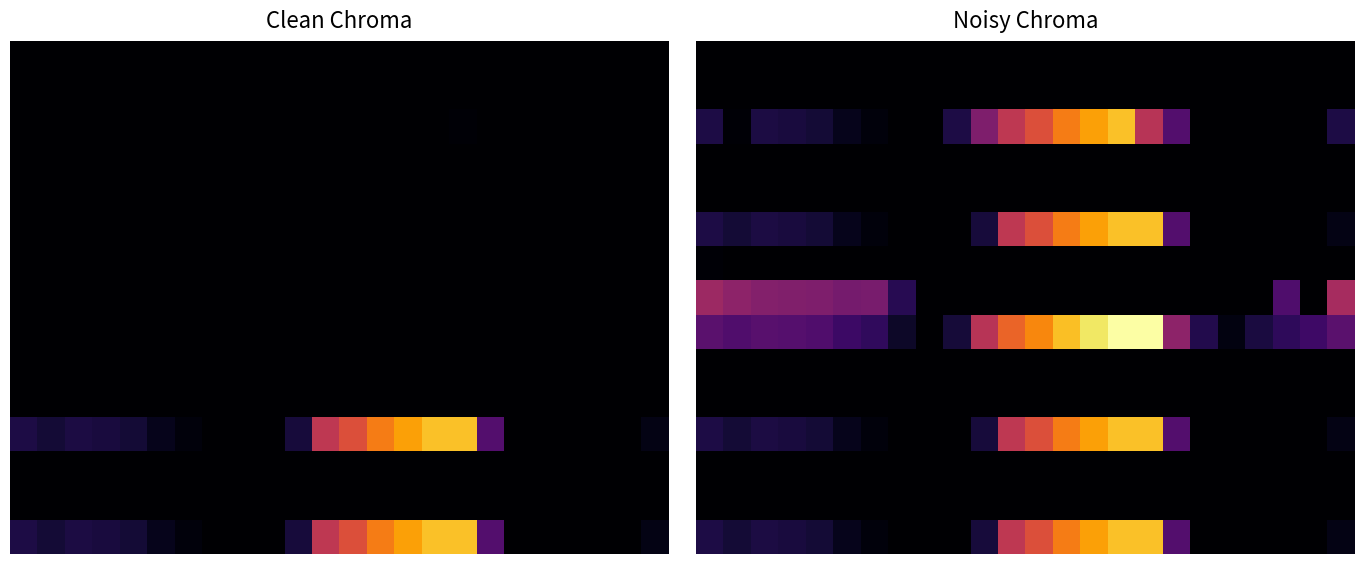

What is the difference between the highest and lowest values at 14?

554.4